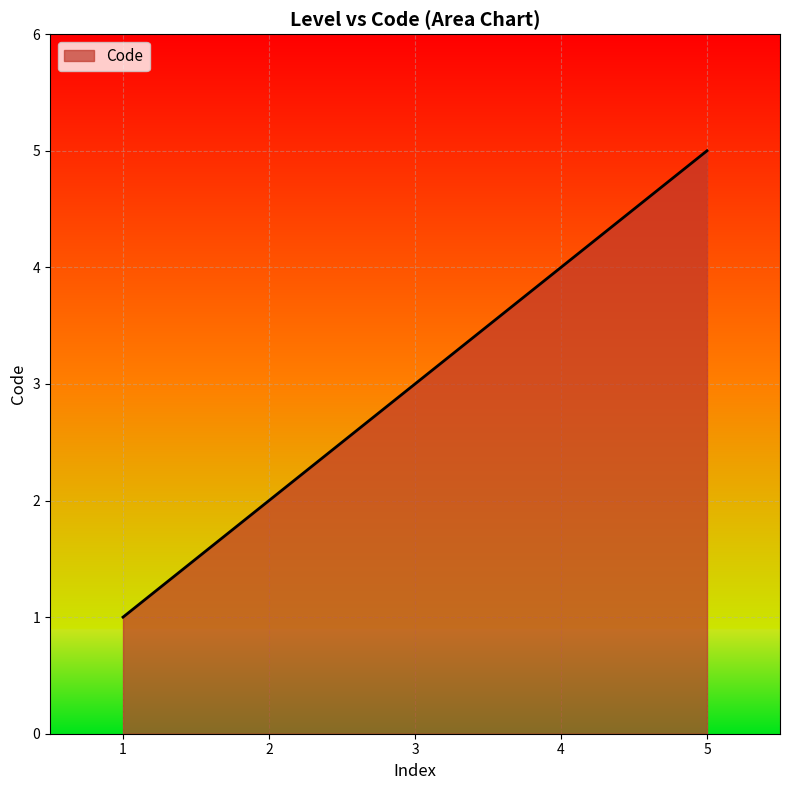

At which label is the value closest to 3?

3